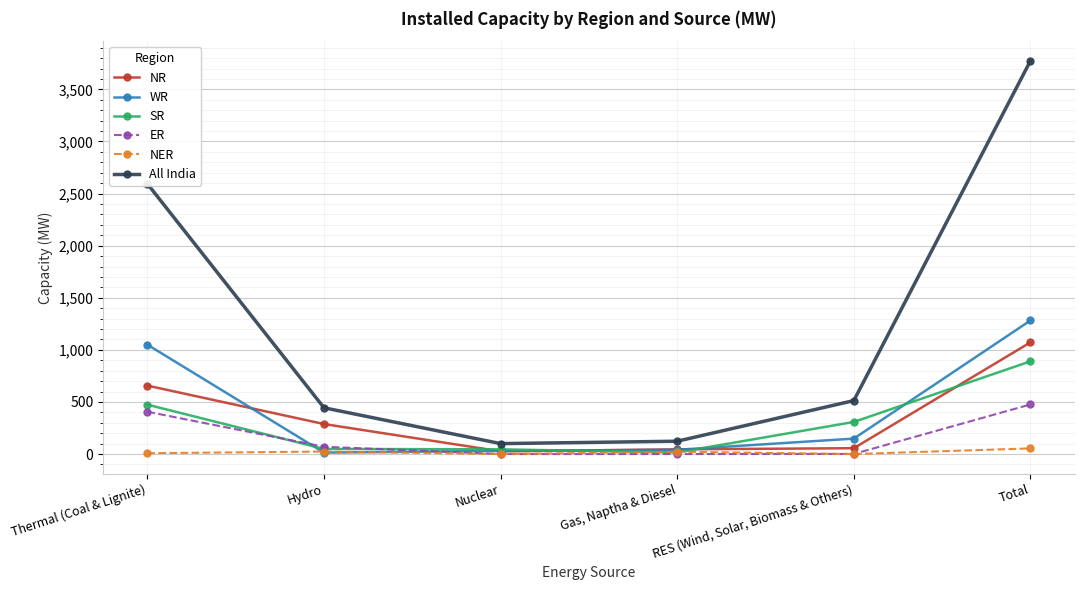

What is the highest value of the All India series?

3774